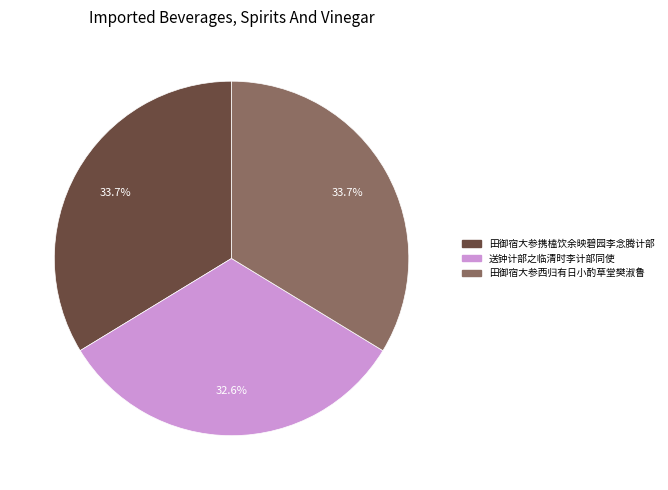

Is there a majority slice in this chart?

No